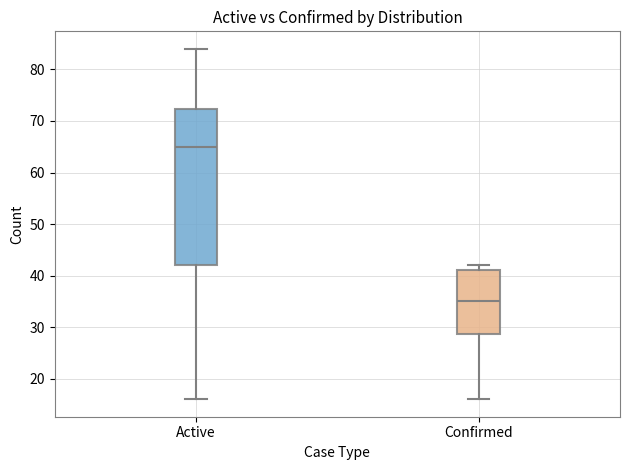

Reading left to right, transcribe this box plot: for each box, give where its median line is, the range the box spans, and where its two whiskers end, as read against the y-axis. The values are not printed on the chart, so give them approximately, as read against the axis.

Active: median 65, box 42 to 72, whiskers 16 to 84
Confirmed: median 35, box 29 to 41, whiskers 16 to 42